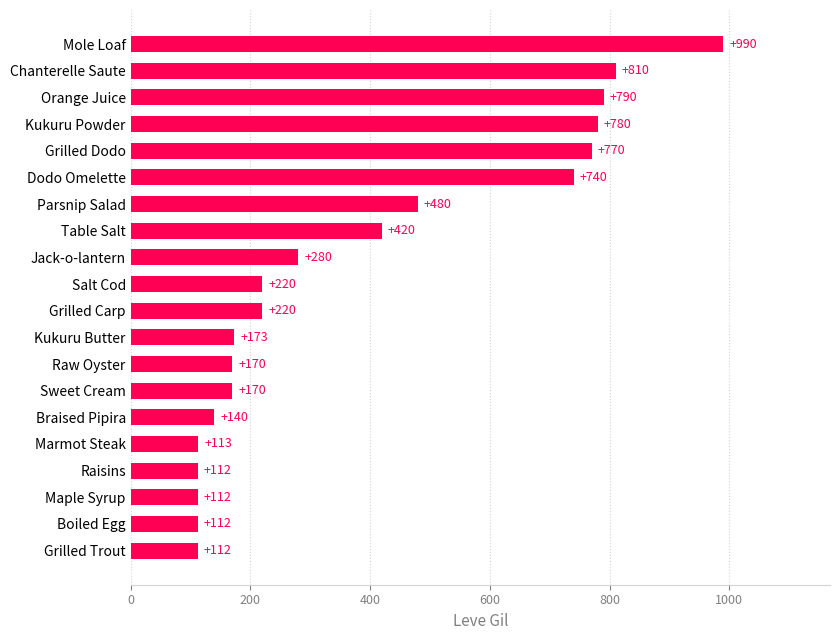

Which has a higher value, Kukuru Powder or Salt Cod?

Kukuru Powder